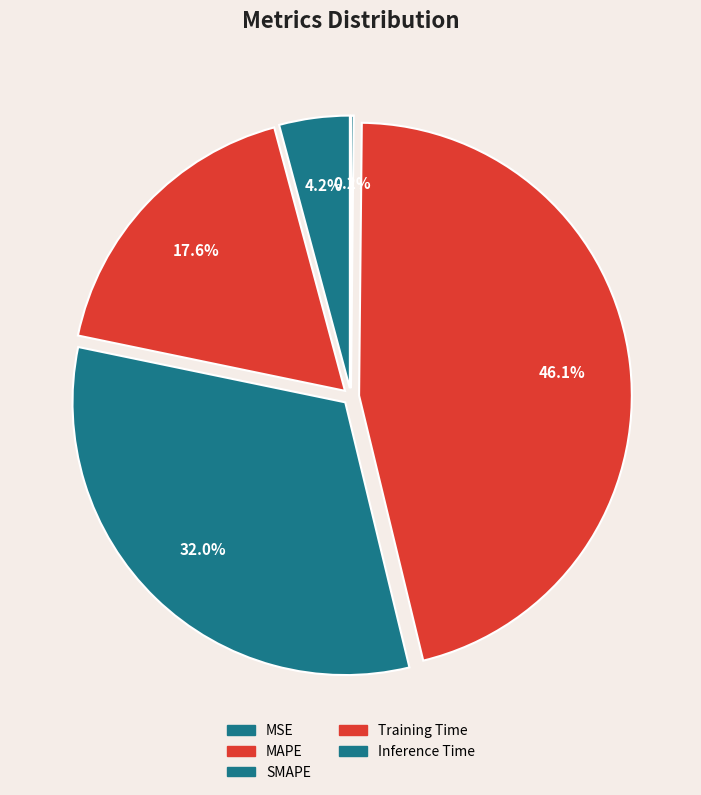

Rank the categories by value from highest to lowest.

Training Time, SMAPE, MAPE, MSE, Inference Time